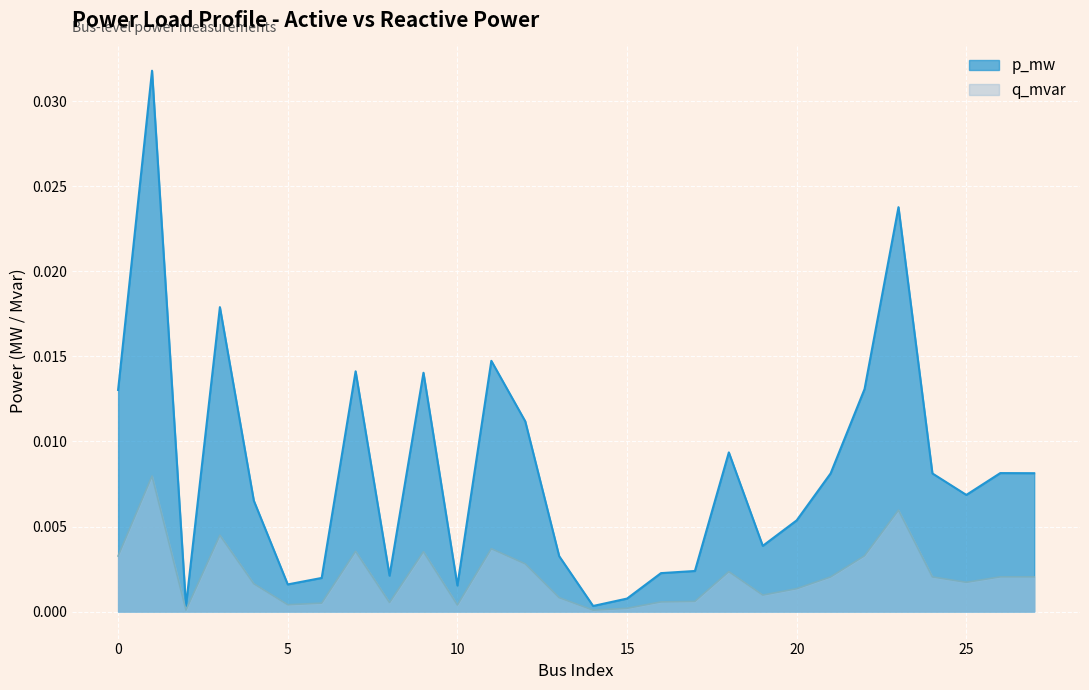

Where is the first local maximum for p_mw?

1